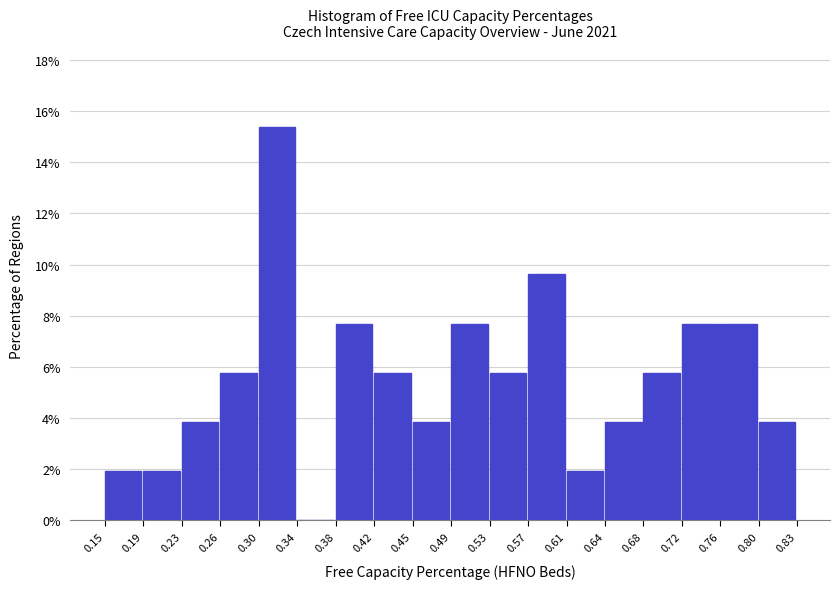

Reading left to right, transcribe this chart: for each bar, give the range it covers on the x-axis and its height. The values are not printed on the chart, so give them approximately, as read against the axis.

0.15 to 0.19: 2.0
0.19 to 0.23: 2.0
0.23 to 0.26: 3.8
0.26 to 0.30: 5.8
0.30 to 0.34: 15.4
0.34 to 0.38: 0
0.38 to 0.42: 7.6
0.42 to 0.45: 5.8
0.45 to 0.49: 3.8
0.49 to 0.53: 7.6
0.53 to 0.57: 5.8
0.57 to 0.61: 9.6
0.61 to 0.64: 2.0
0.64 to 0.68: 3.8
0.68 to 0.72: 5.8
0.72 to 0.76: 7.6
0.76 to 0.80: 7.6
0.80 to 0.83: 3.8